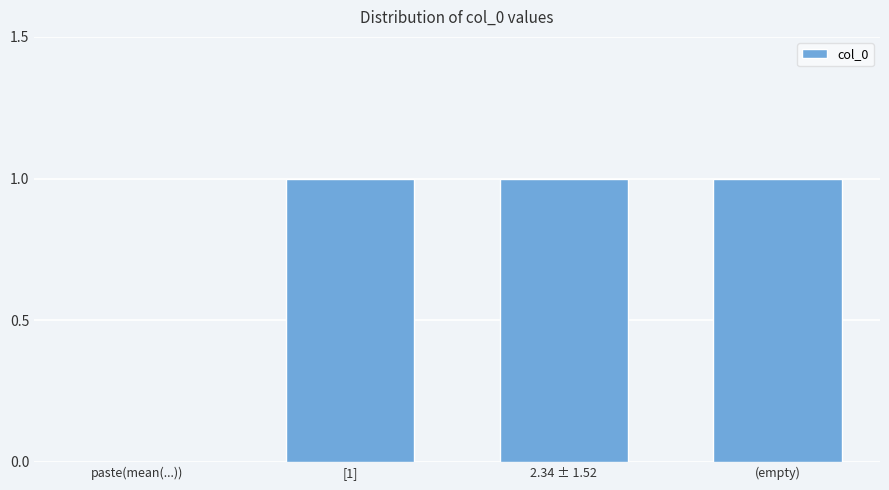

Is it true that the value at paste(mean(...)) is -1?

False